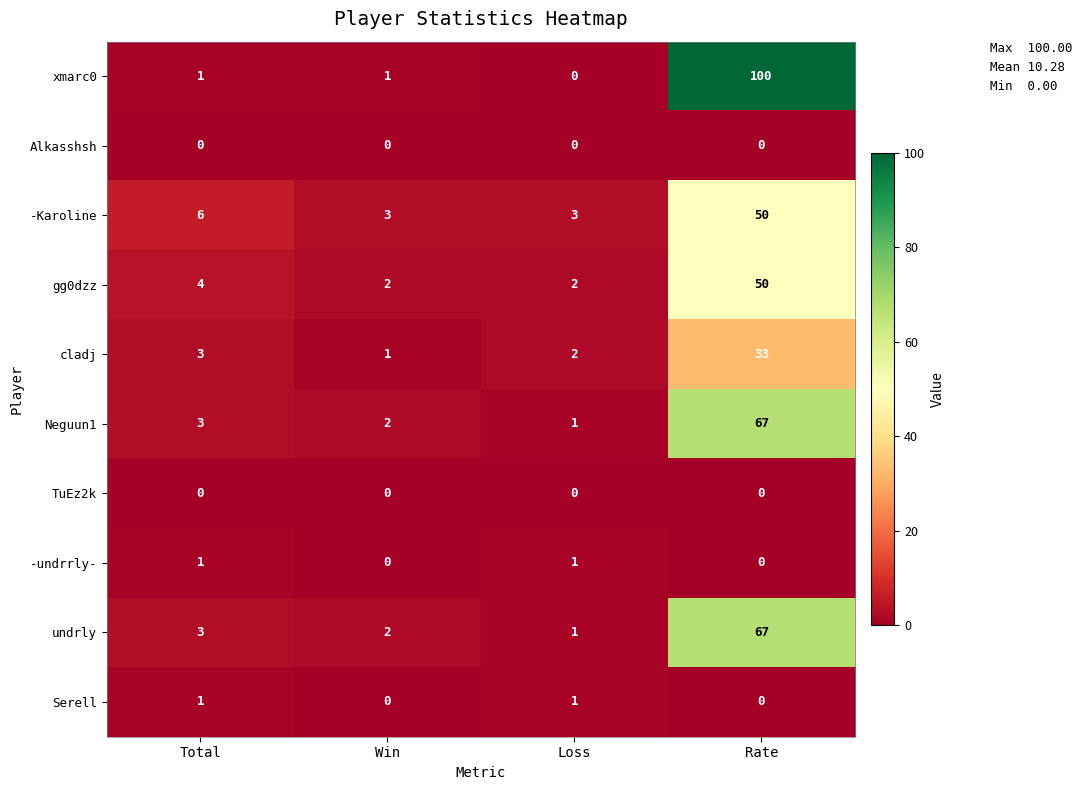

Which series has the largest range (max minus min)?

xmarc0